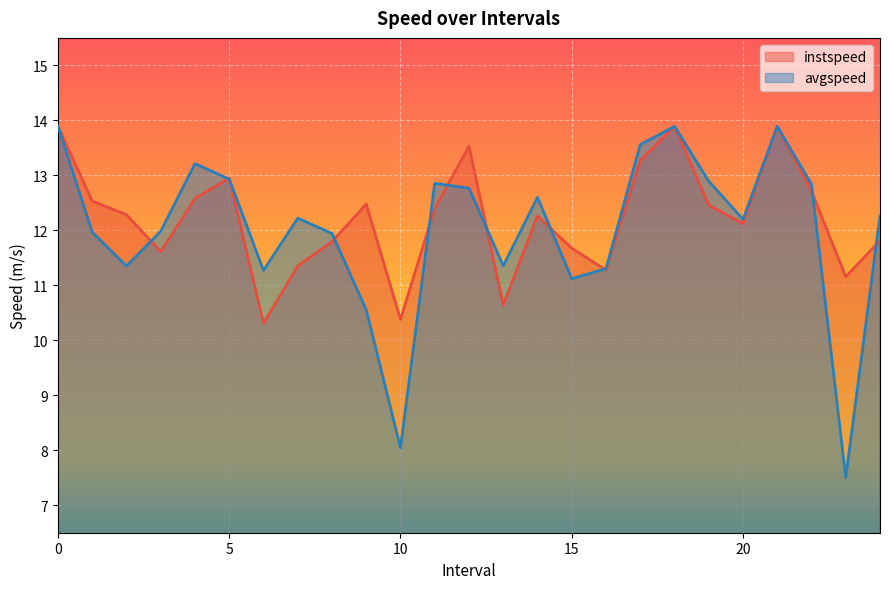

Which series ends up on top after the final intersection of avgspeed and instspeed?

avgspeed